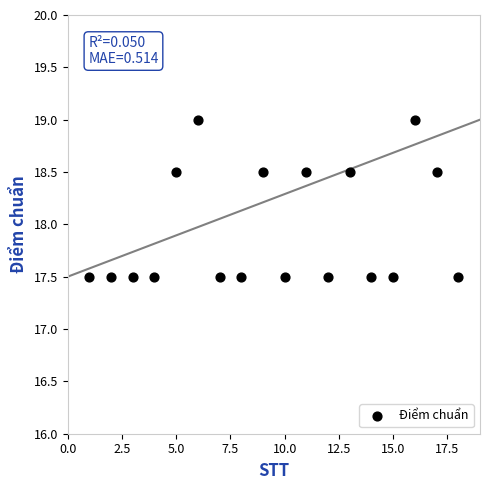

What is the range of Y values (max minus min)?

1.5